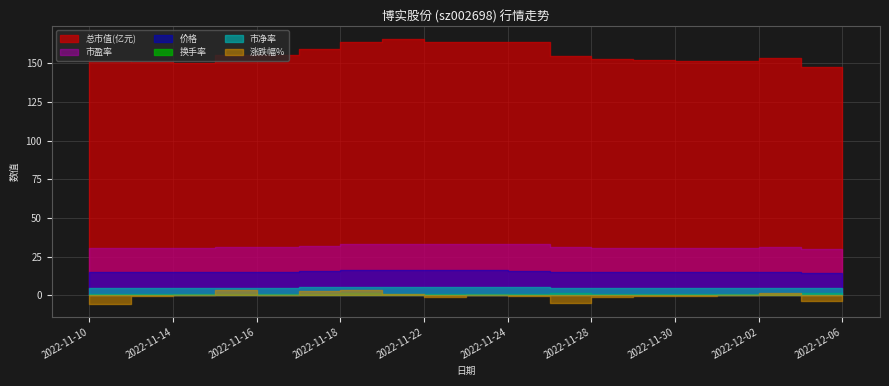

List the series in order of their peak value, lowest first.

换手率, 涨跌幅%, 市净率, 价格, 市盈率, 总市值(亿元)